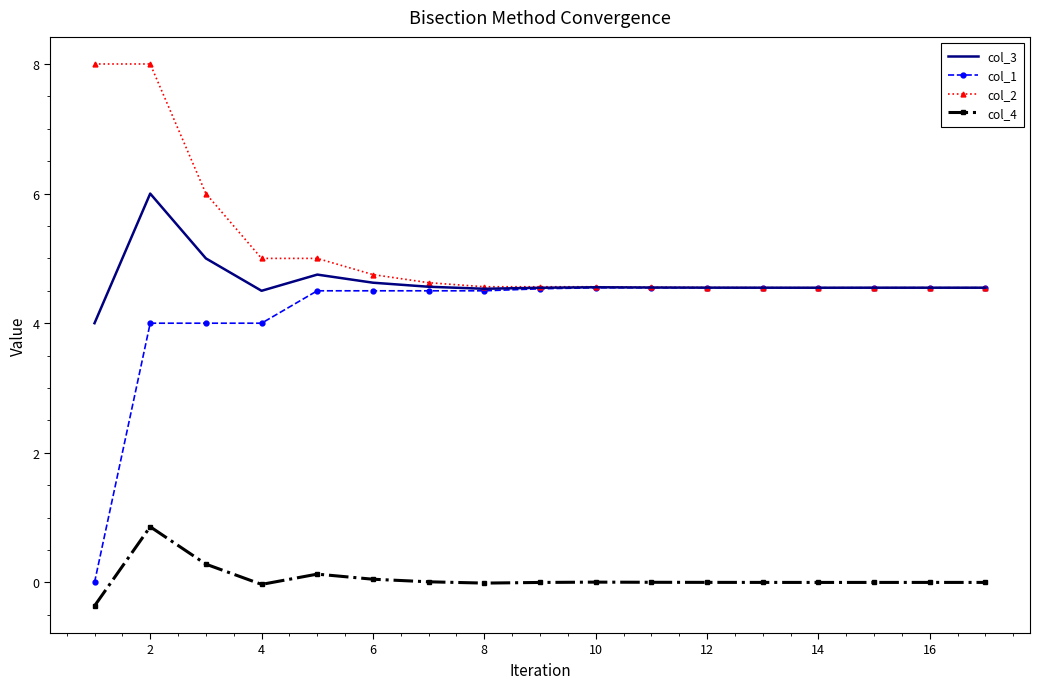

Which series has the largest total across all categories?

col_2